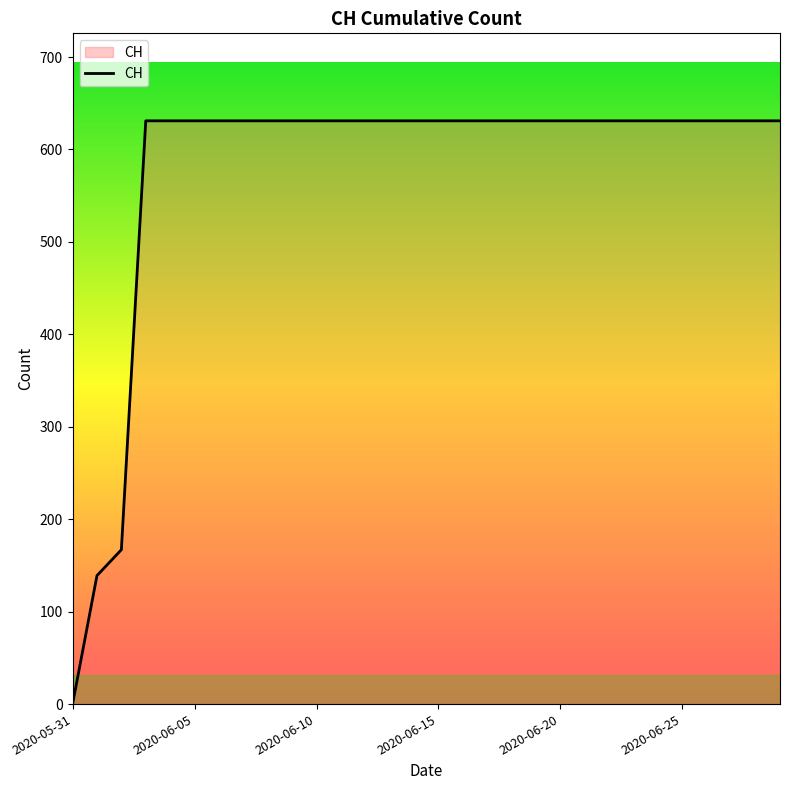

How many lines are shown in the chart?

1